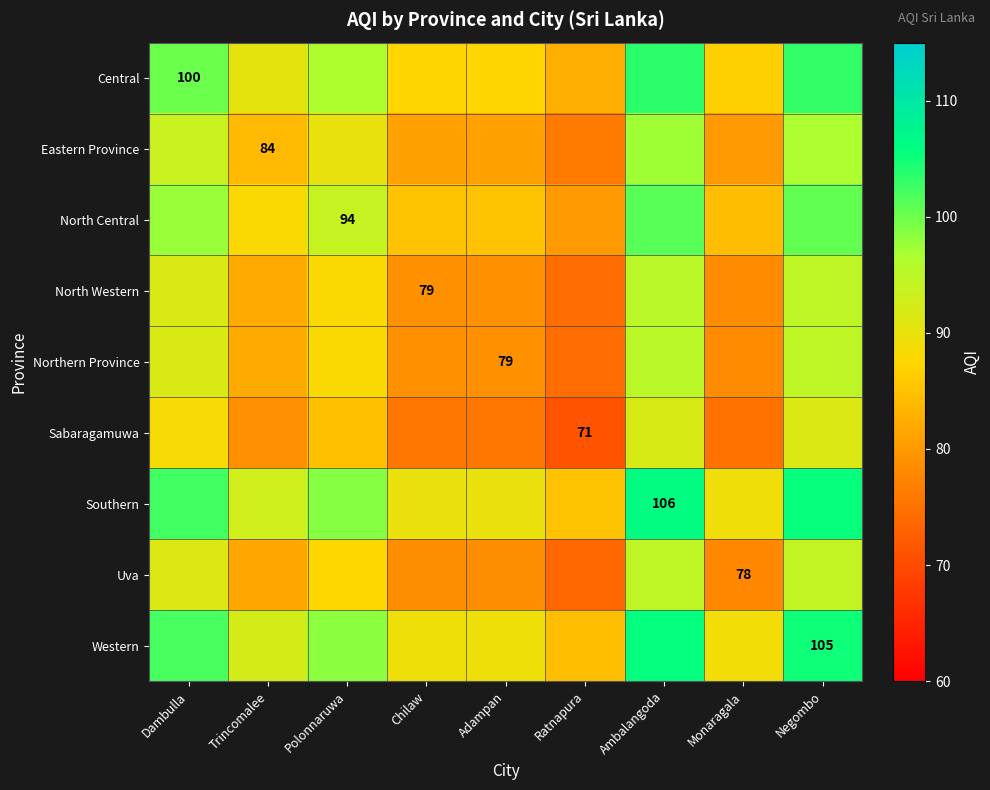

At which category is the sum across all series the highest?

Ambalangoda